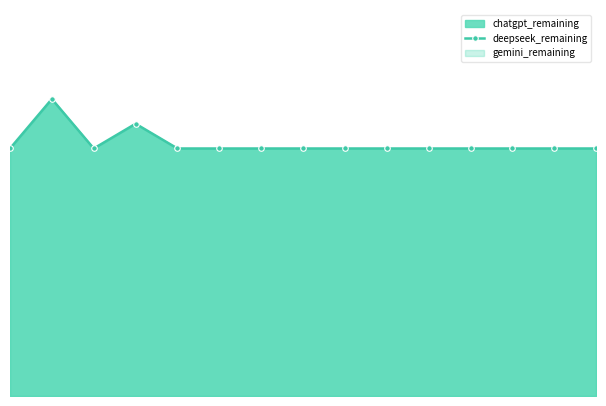

True or false: there are more than 0 points higher than both neighbors.

True